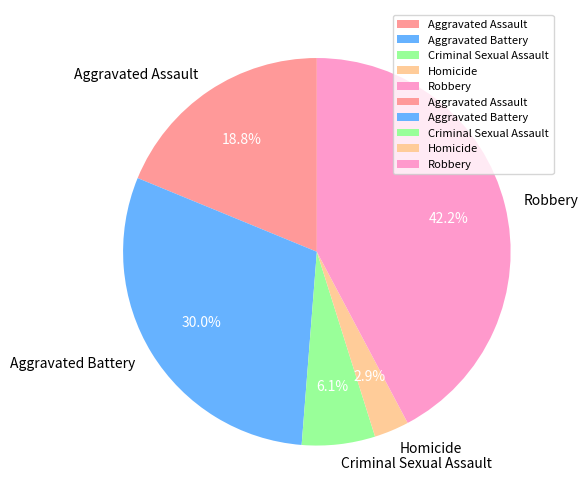

Which category has the biggest portion of the pie?

Robbery